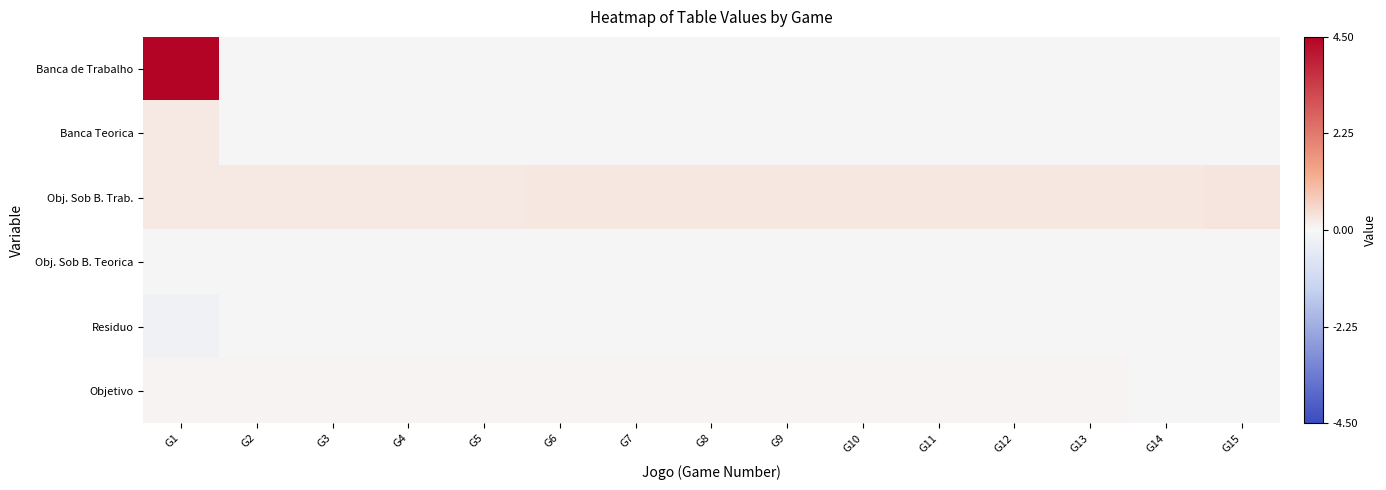

At how many categories does at least one series exceed 0?

15